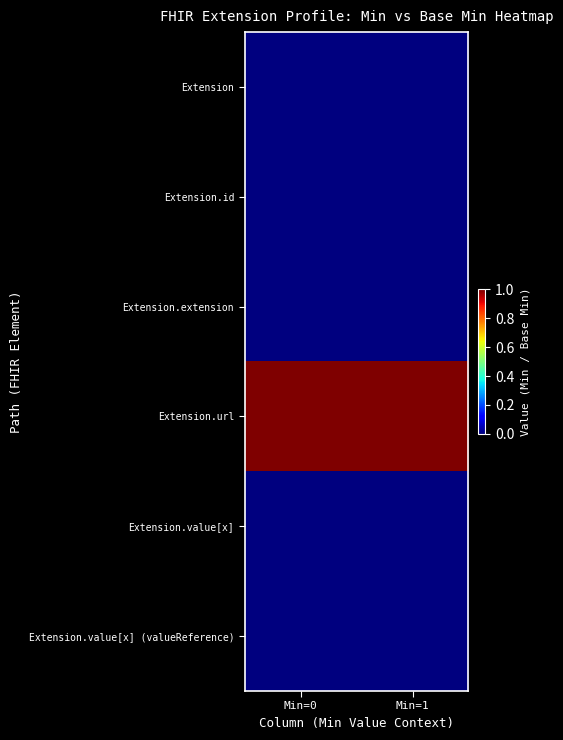

List the series in order of their peak value, highest first.

Extension.url, Extension, Extension.id, Extension.extension, Extension.value[x], Extension.value[x] (valueReference)